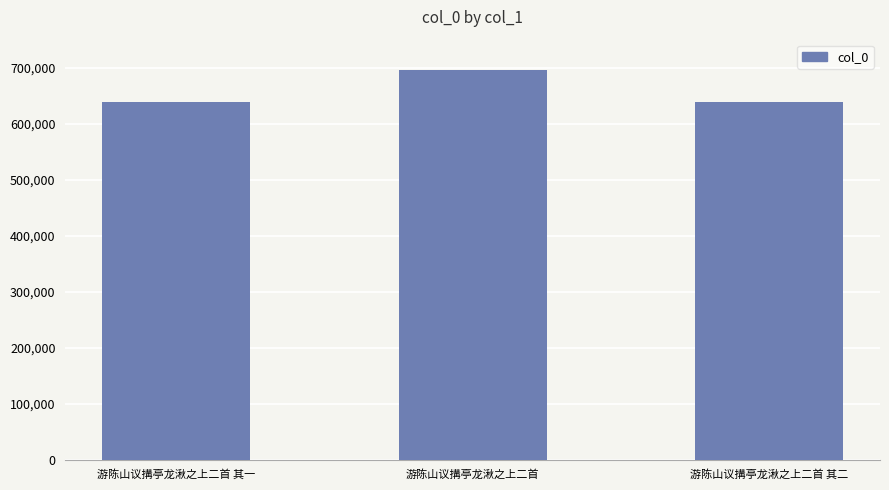

Are the bars grouped side by side (vs. stacked)?

No